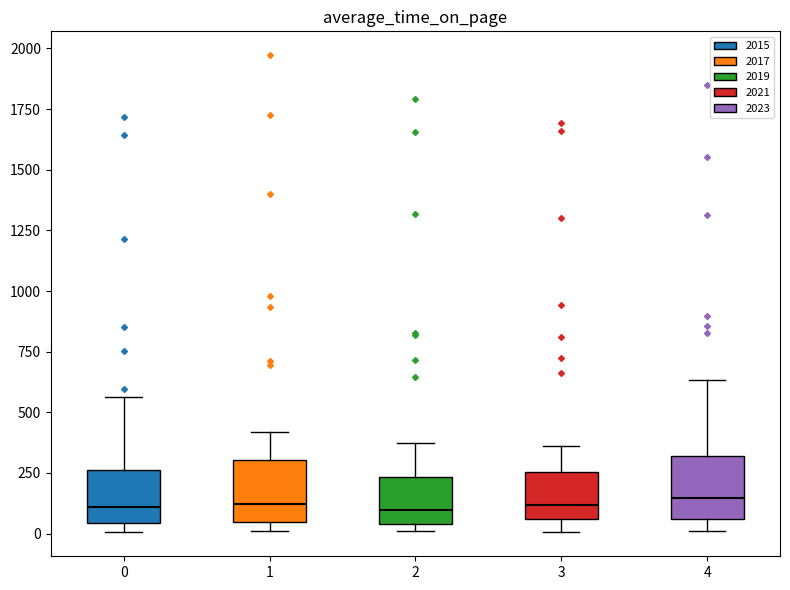

Reading left to right, transcribe this box plot: for each box, give where its median line is, the range the box spans, and where its two whiskers end, as read against the y-axis. The values are not printed on the chart, so give them approximately, as read against the axis.

0: median 100, box 50 to 250, whiskers 0 to 550
1: median 100, box 50 to 300, whiskers 0 to 400
2: median 100, box 50 to 250, whiskers 0 to 400
3: median 100, box 50 to 250, whiskers 0 to 350
4: median 150, box 50 to 300, whiskers 0 to 650